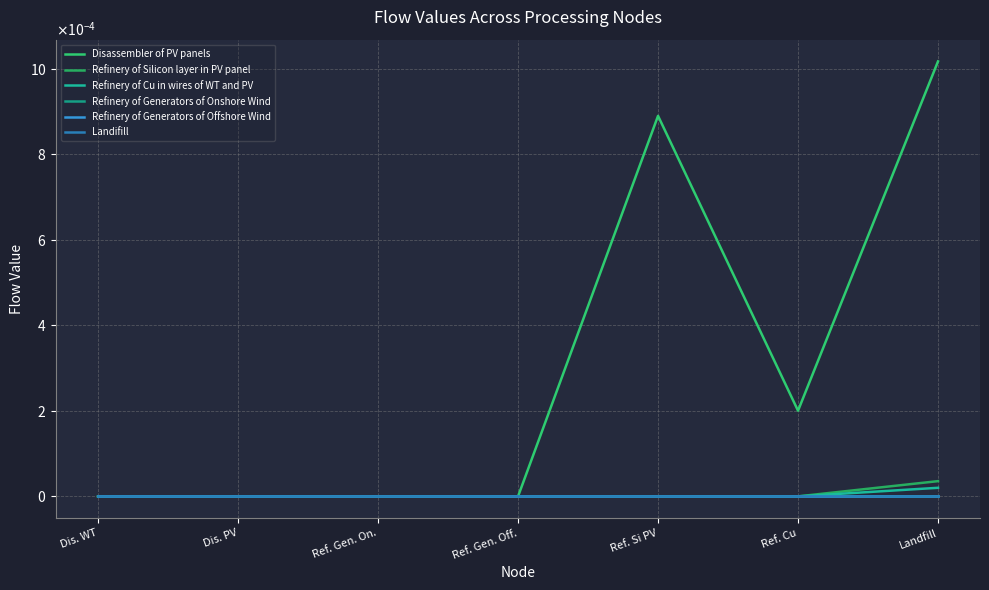

Does the chart display data point markers on the line(s)?

No